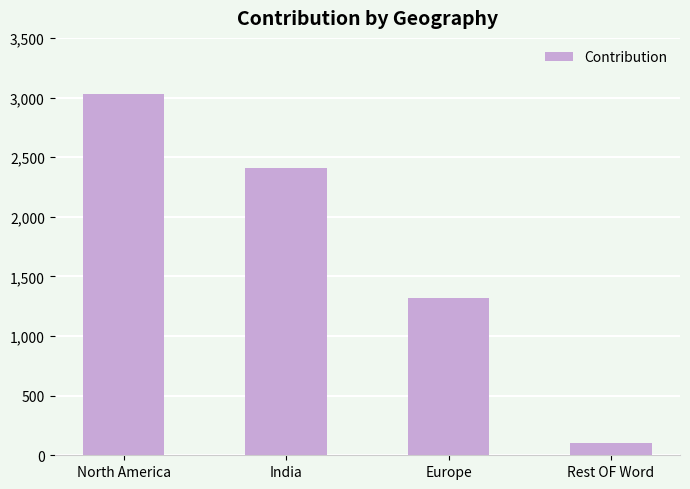

Is it true that the value at North America is 3031.1?

True